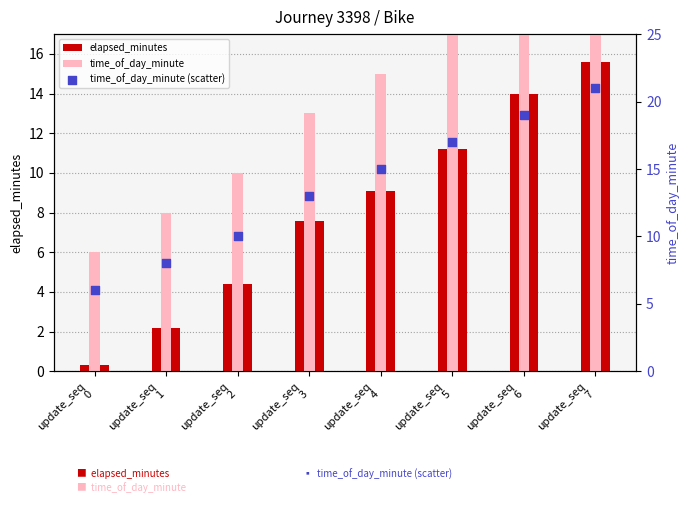

What is the total value across all series at update_seq
7?

57.6